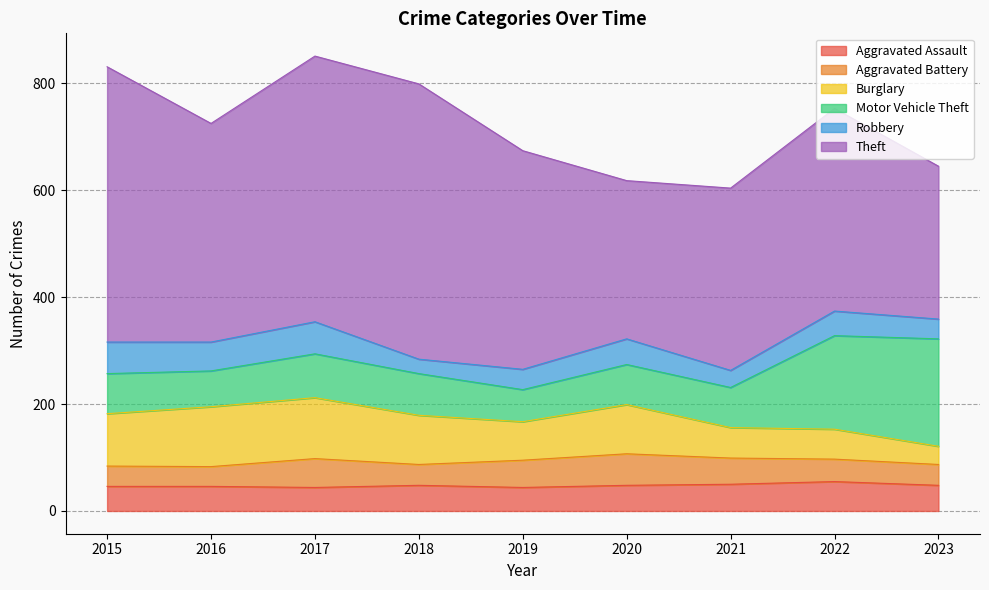

At which category is the sum across all series the highest?

2017